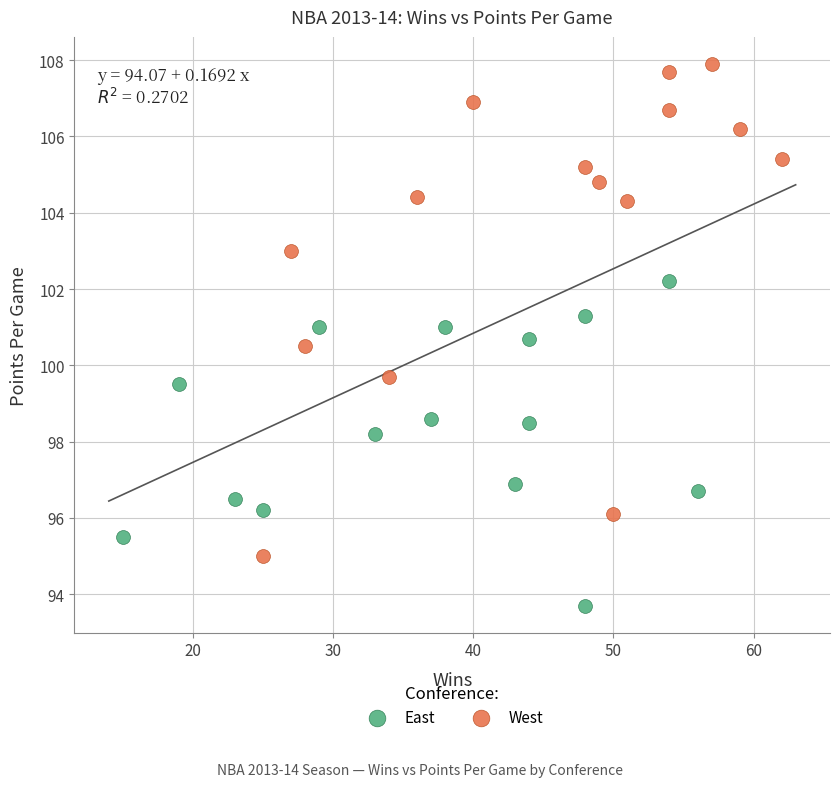

Which series contains the lowest Y value?

East